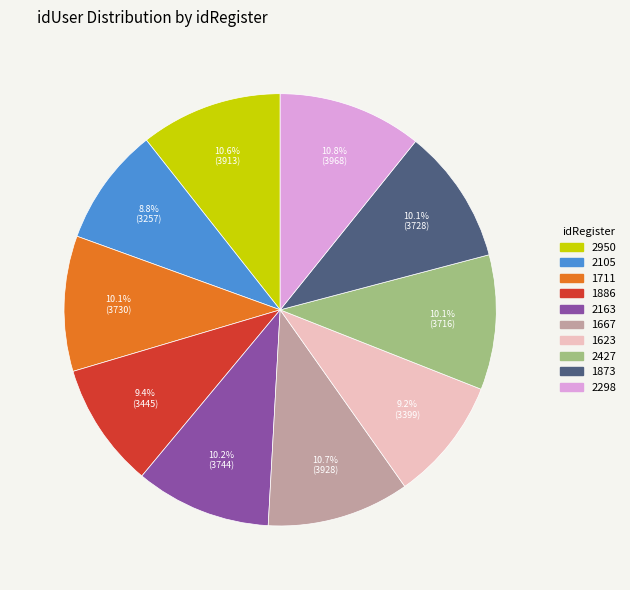

To the nearest percent, what percentage of the pie is 1623?

9%